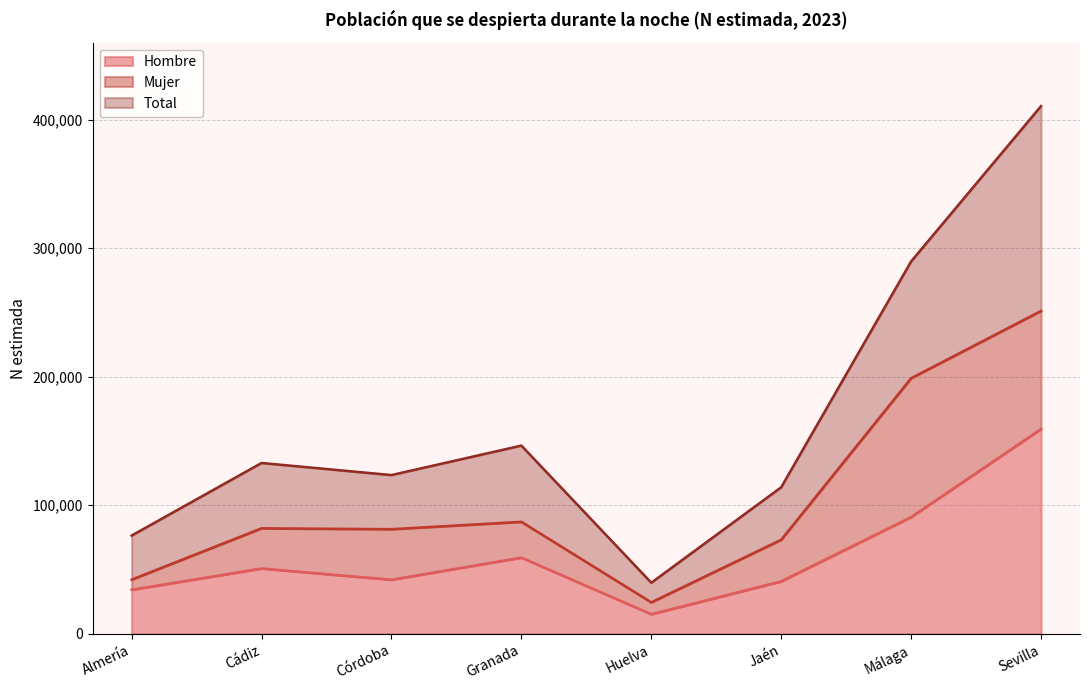

List the series in order of their peak value, highest first.

Total, Mujer, Hombre